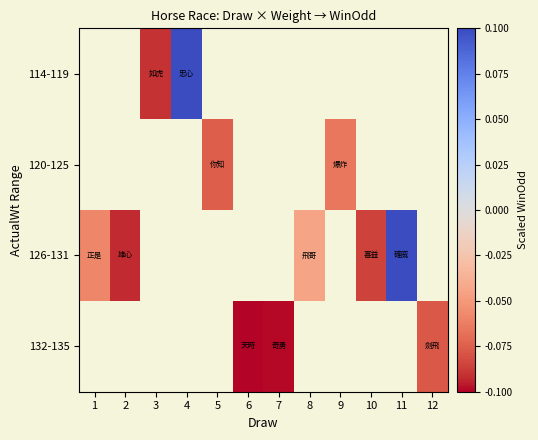

What is the greatest value displayed?

0.1